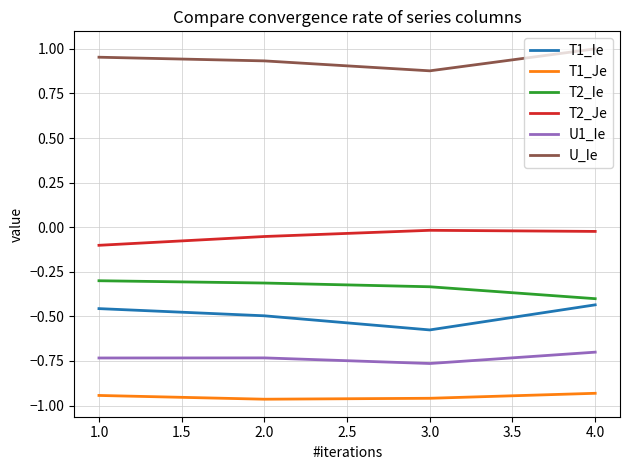

List the series in order of their peak value, highest first.

U_Ie, T2_Je, T2_Ie, T1_Ie, U1_Ie, T1_Je